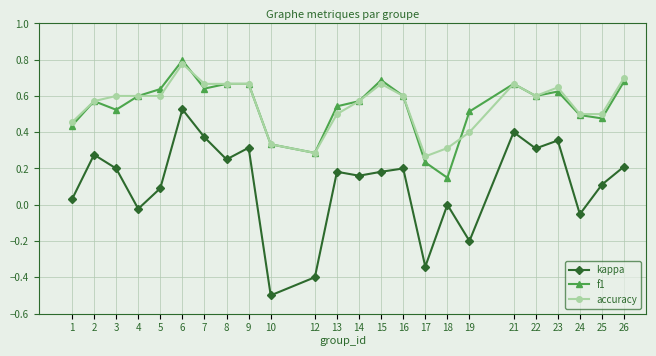

Which series has the largest range (max minus min)?

kappa